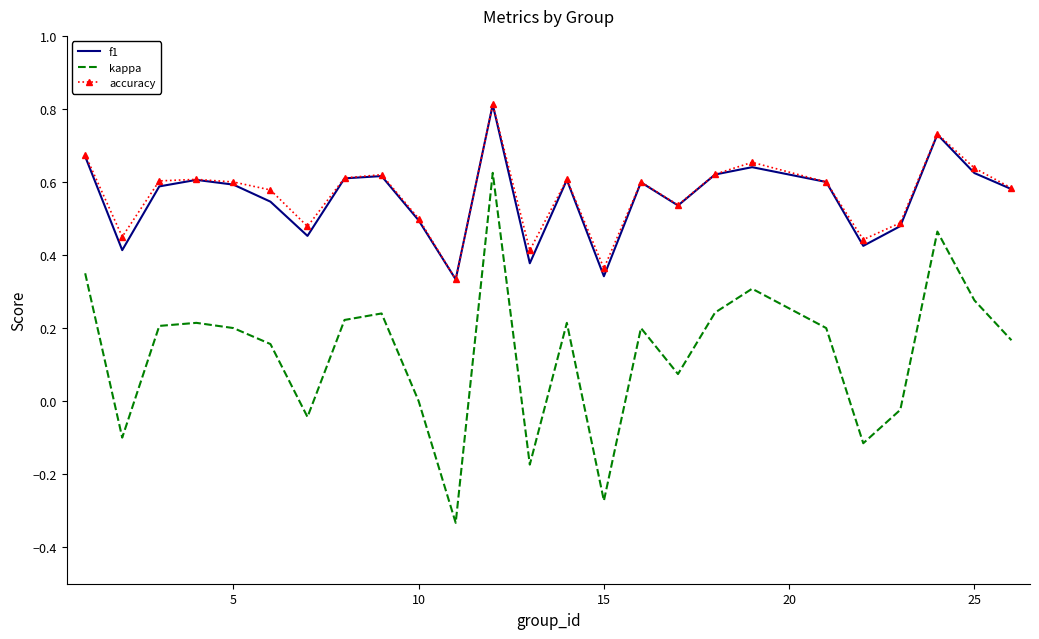

True or false: kappa and accuracy cross at least once.

False